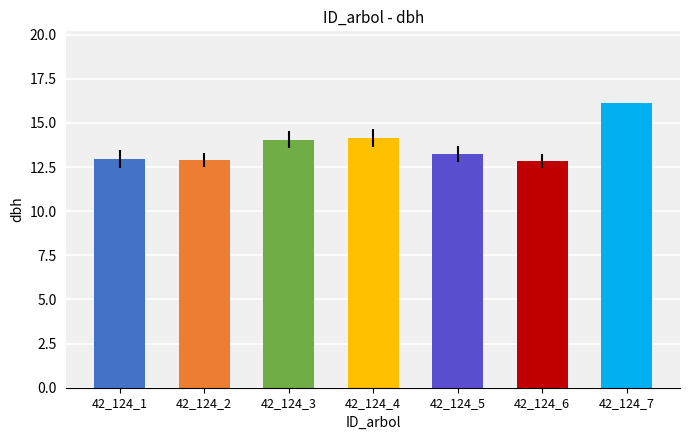

What is the sum of all values?

96.3